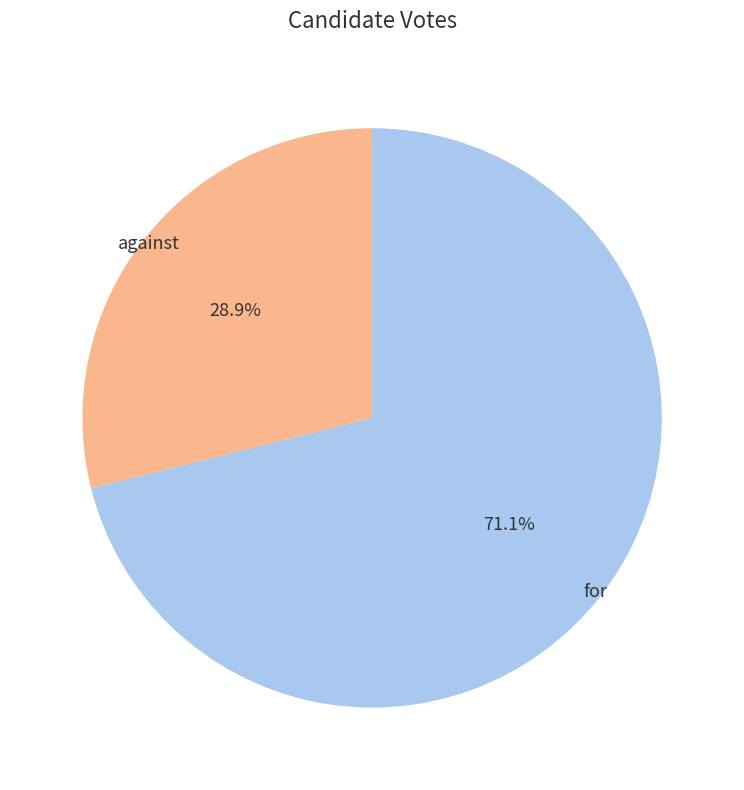

How many slices are in this pie chart?

2